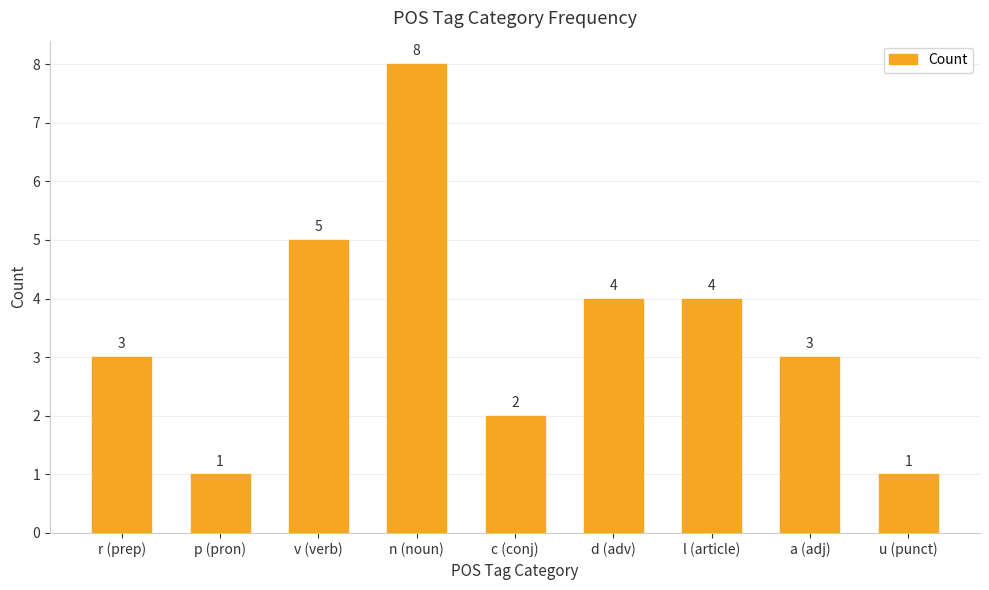

What is the smallest value displayed?

1